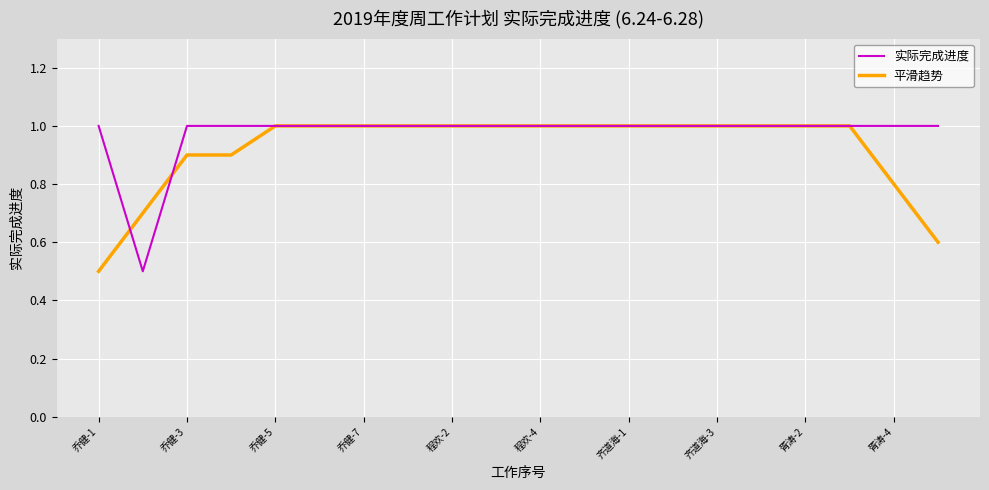

Which series has the largest total across all categories?

实际完成进度